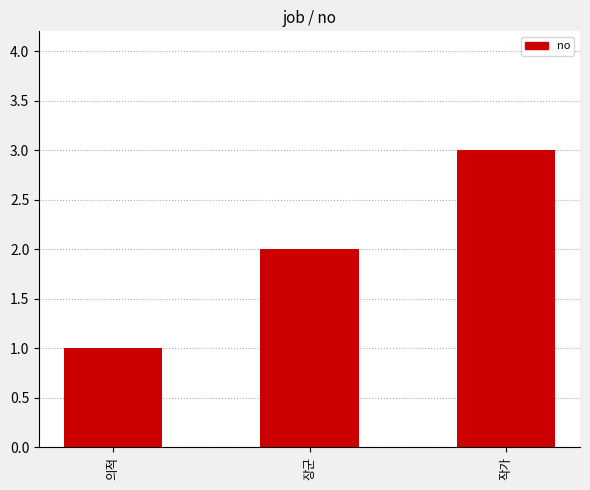

Reading right to left, list all the values displayed in this chart.

3	2	1